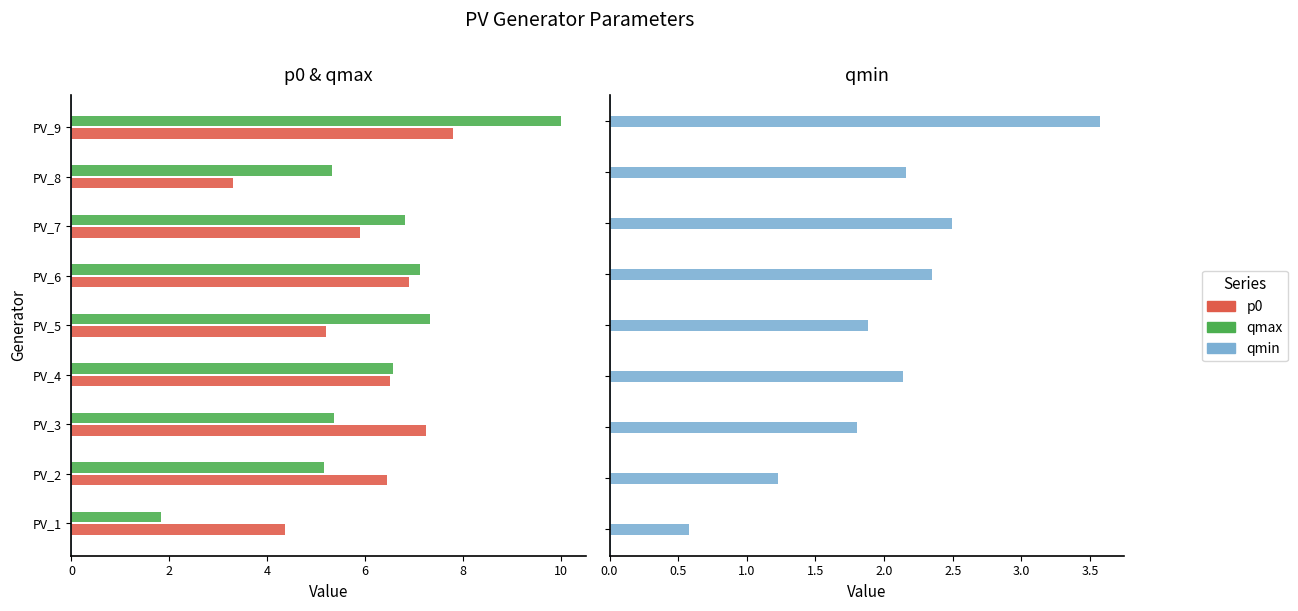

True or false: qmin has a value of 6.4 at 8.

False